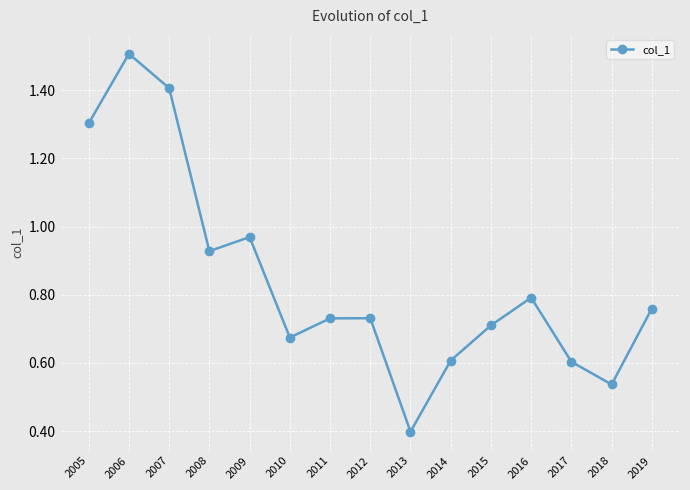

Which has a higher value, 2008 or 2012?

2008